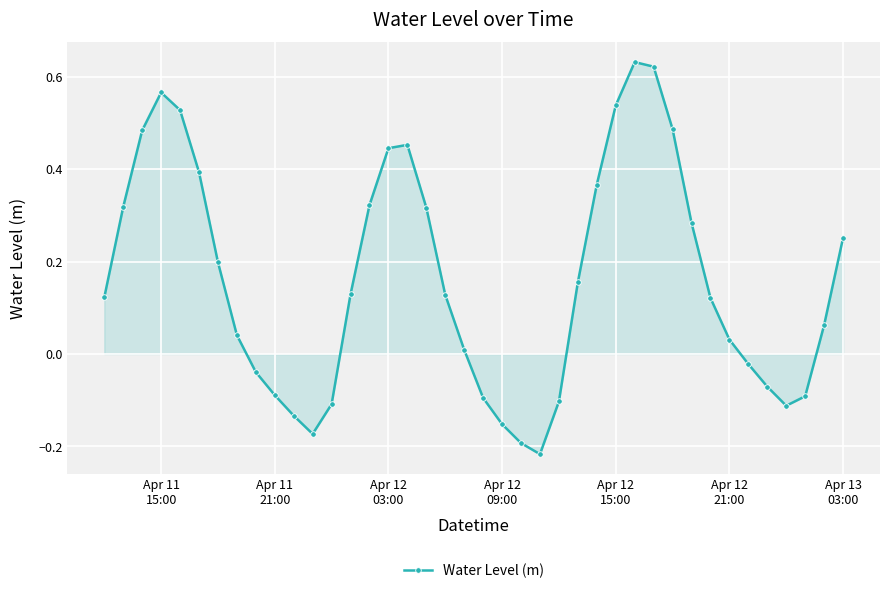

True or false: the data has more than 0 interior local peaks.

True